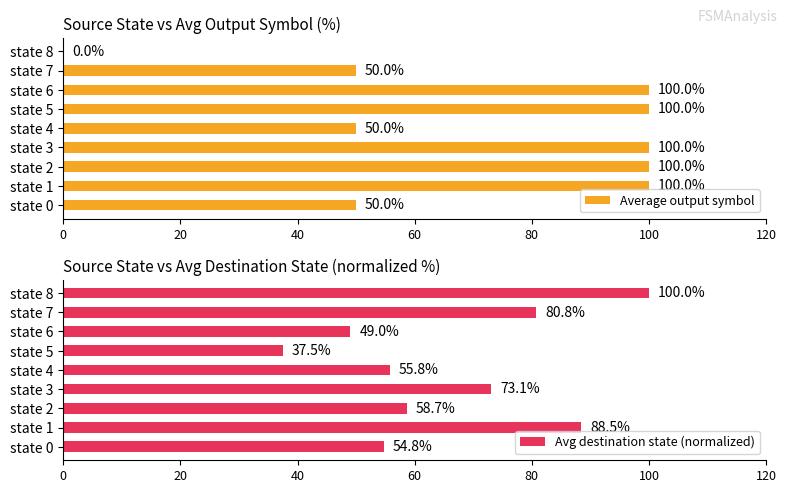

What is the lowest value of the Avg destination state (normalized) series?

37.5